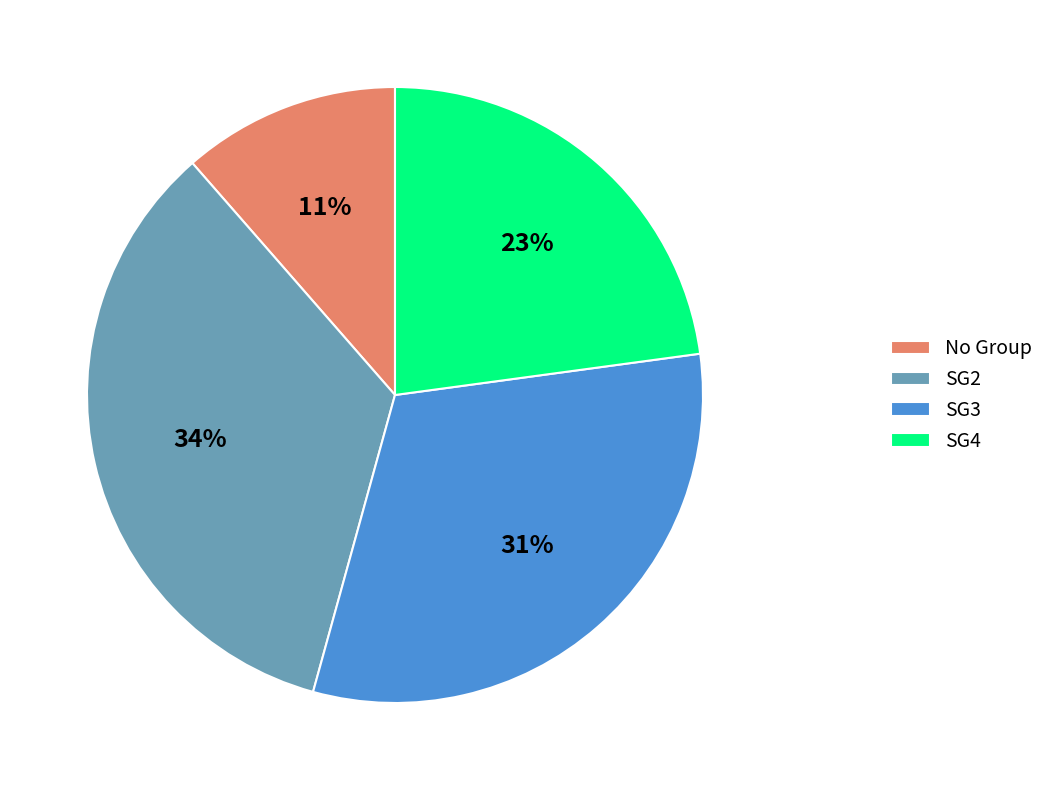

Approximately how many times larger is the value at SG3 compared to SG2?

0.9